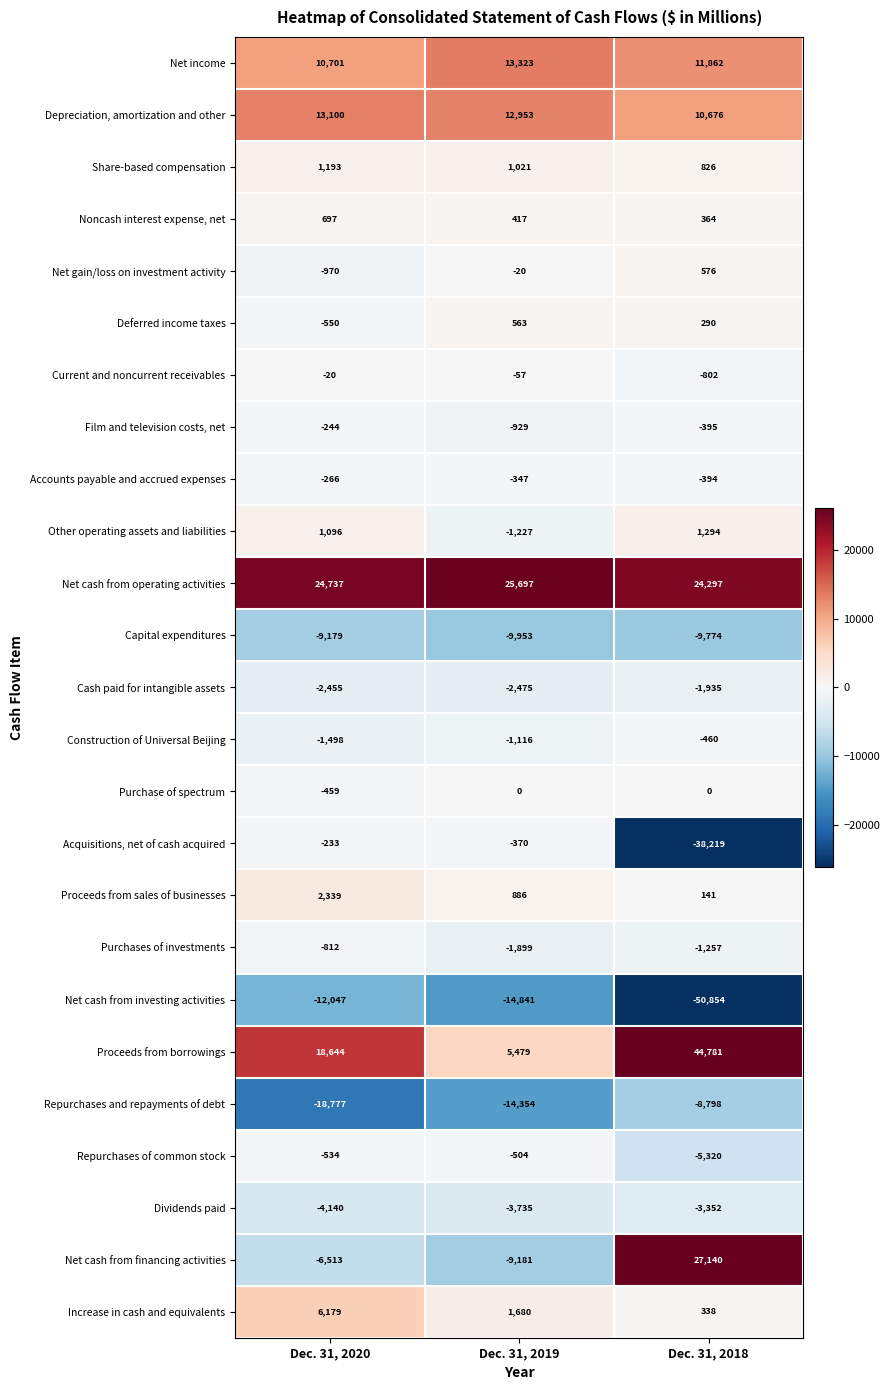

What is the greatest value displayed?

44781